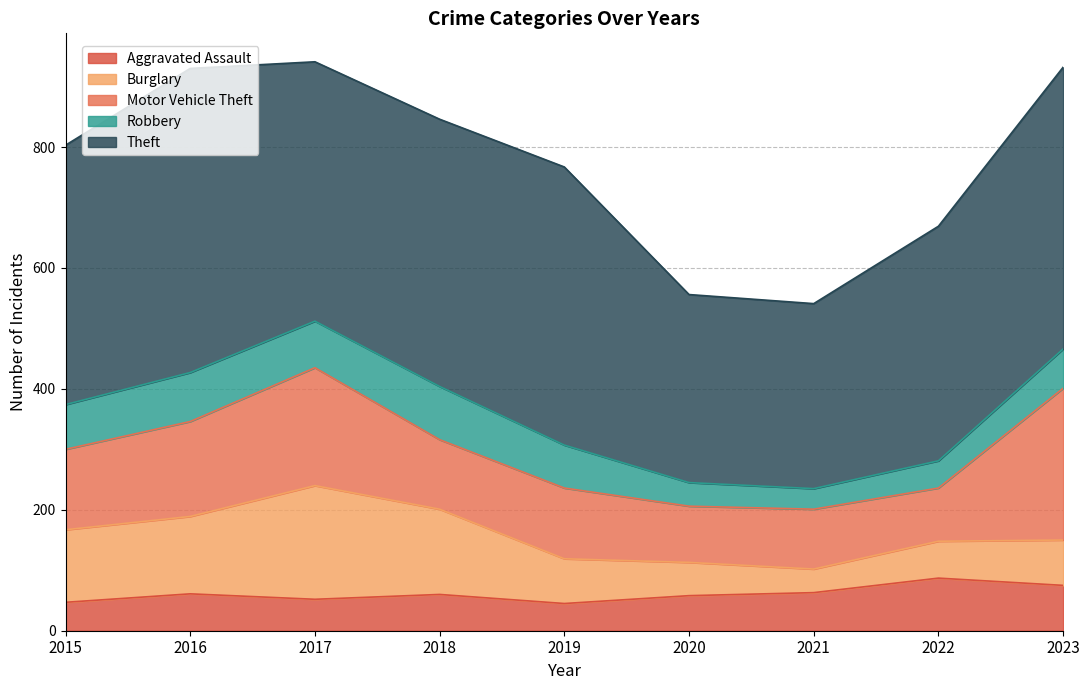

How many values in the Aggravated Assault series exceed 60?

4